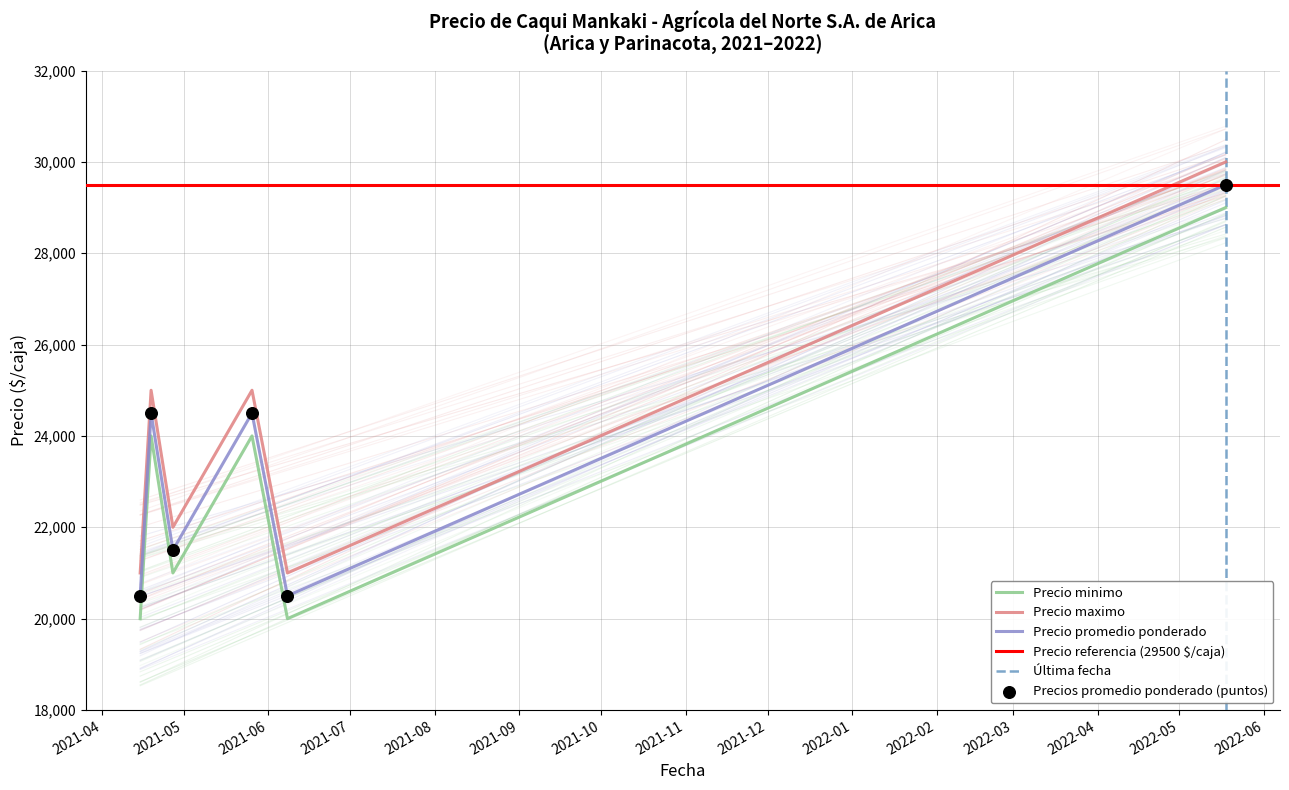

Which series contains the lowest Y value?

Precio minimo